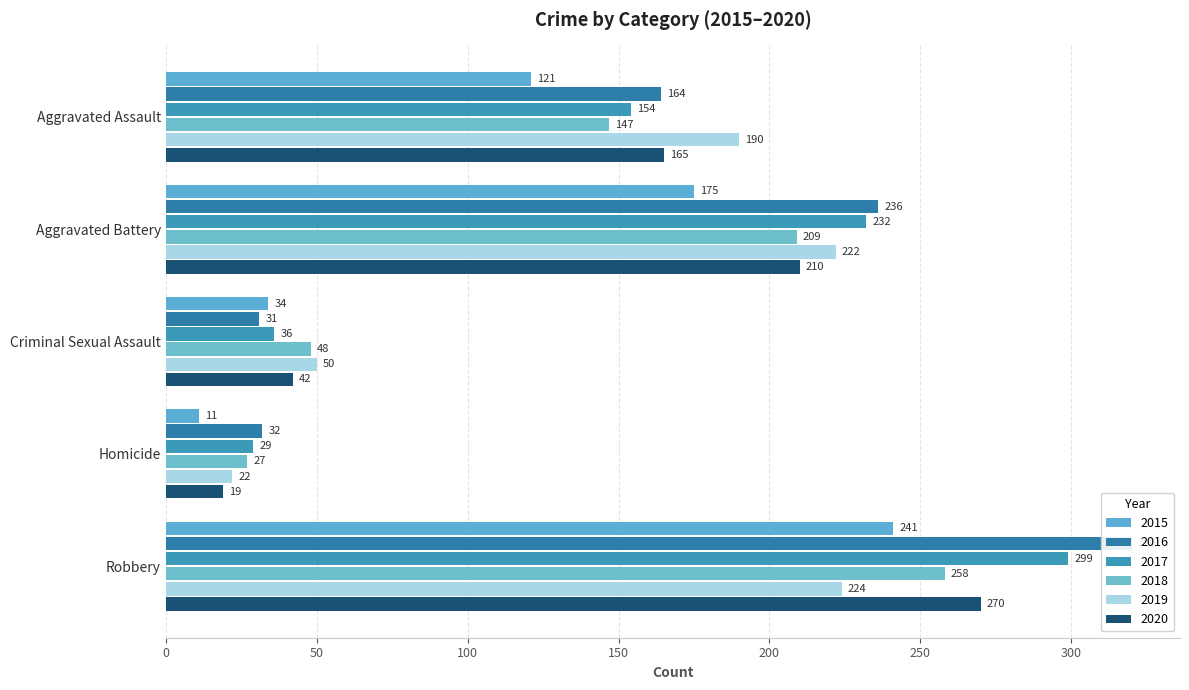

Is the value of 2016 at Robbery greater than the value of 2019 at Homicide?

Yes